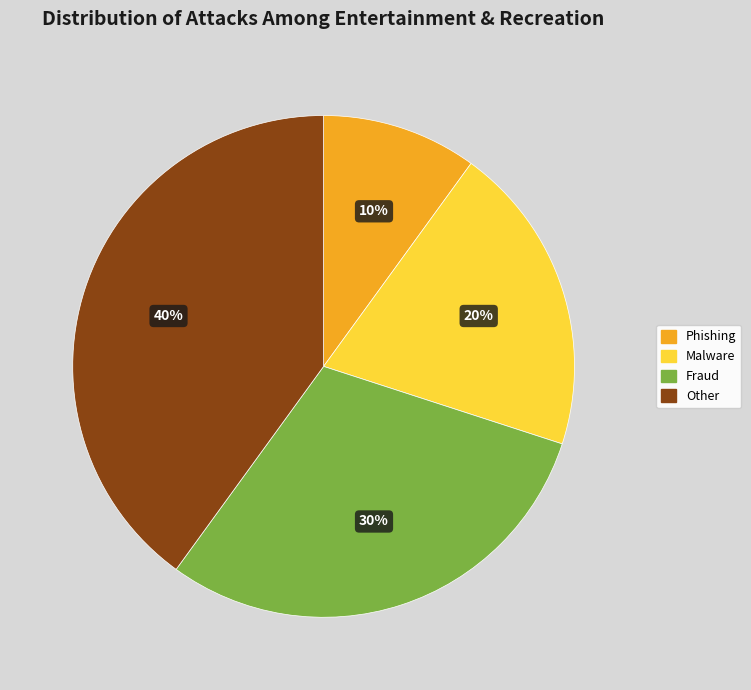

To the nearest percent, what is the difference between the largest and smallest slice percentages?

30%